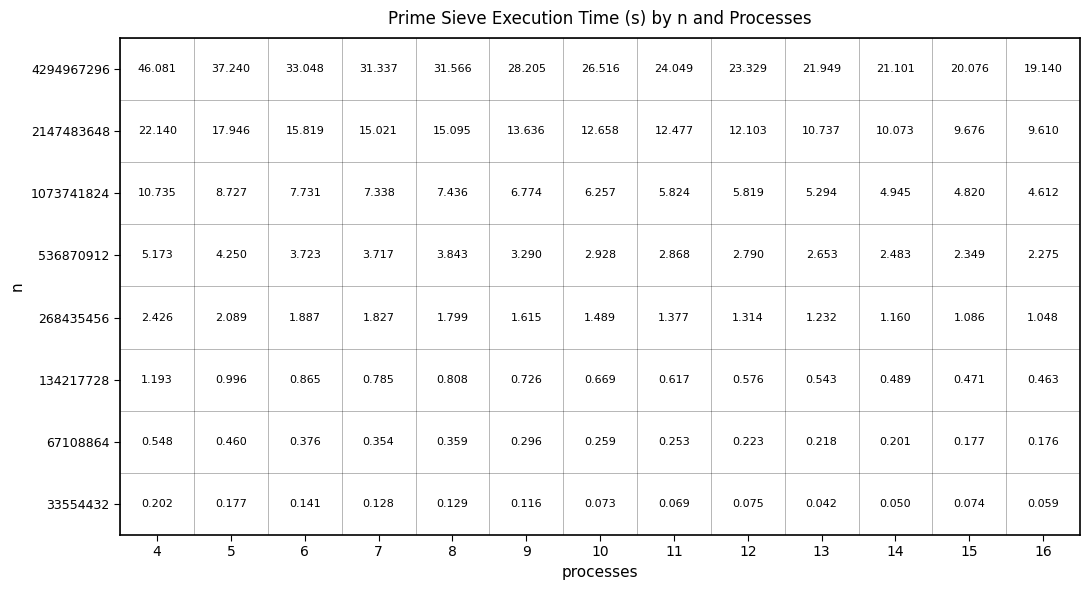

At which category is the sum across all series the highest?

4